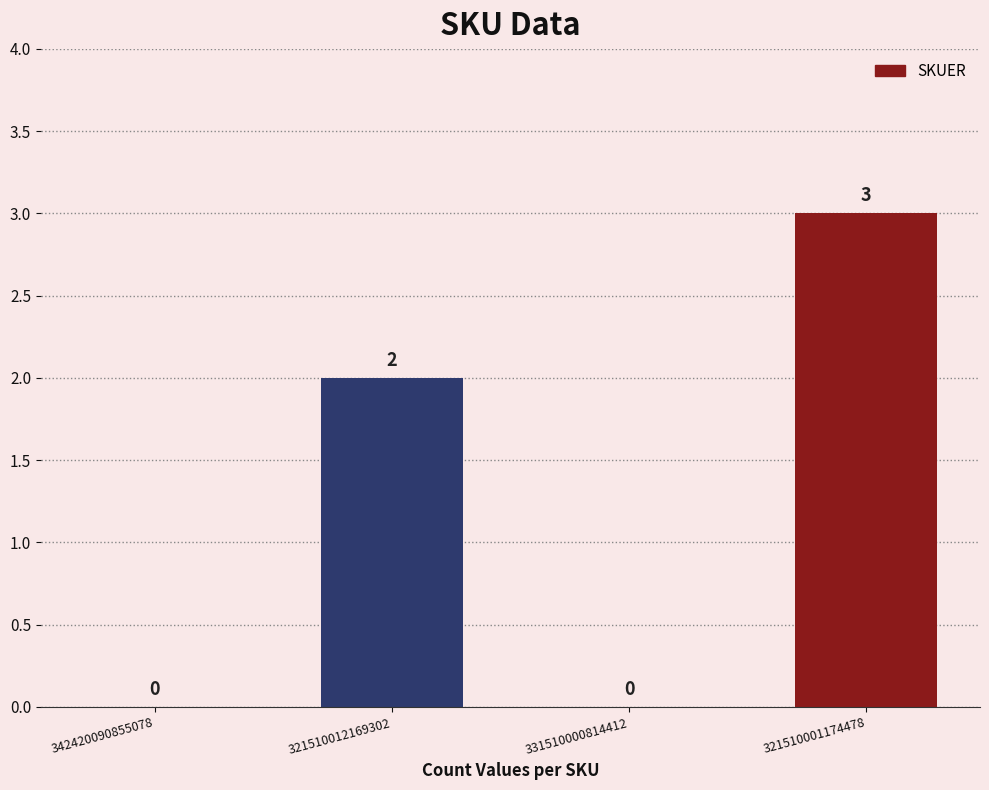

Reading left to right, transcribe all the data shown in this chart.

342420090855078=0	321510012169302=2	331510000814412=0	321510001174478=3